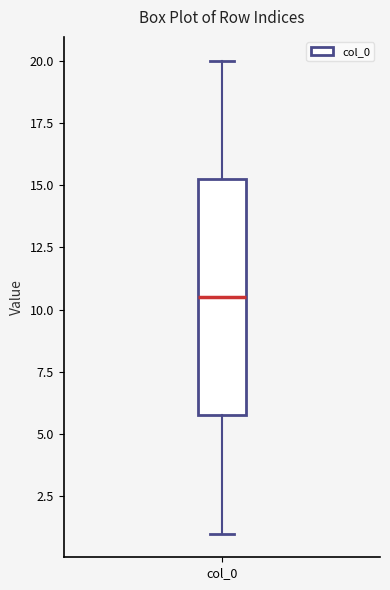

Read this box plot against the y-axis: the position of the median line, the range covered by the box, and the ends of both whiskers. The values are not printed on the chart, so give them approximately, as read against the axis.

median 10.5, box 6.0 to 15.5, whiskers 1.0 to 20.0